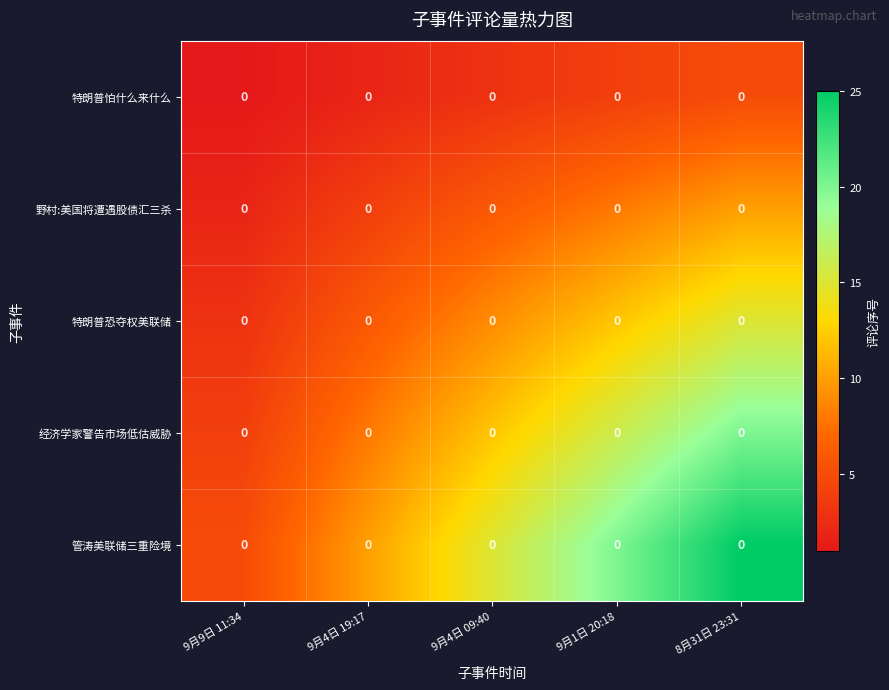

At which category is the sum across all series the highest?

8月31日 23:31